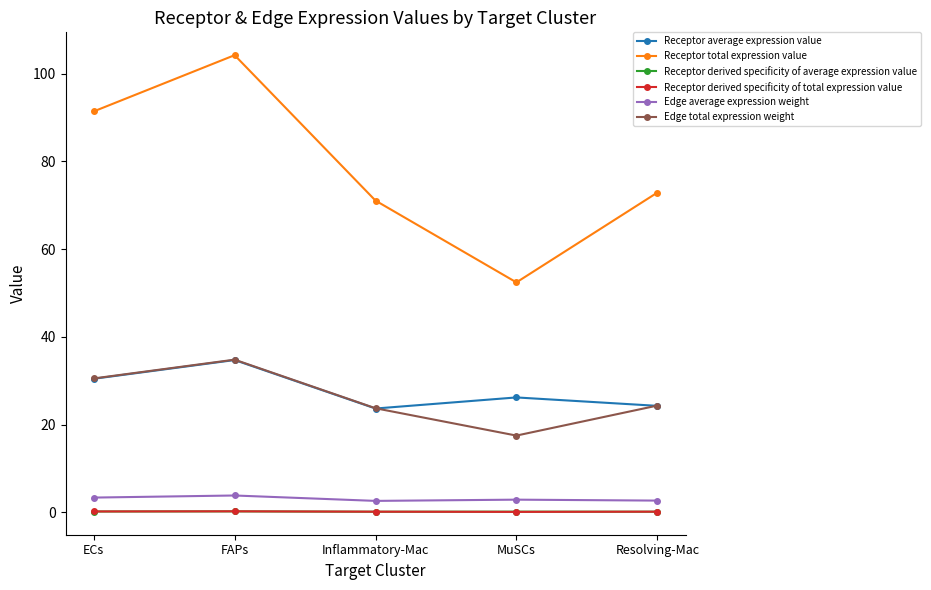

Which series has the largest range (max minus min)?

Receptor total expression value